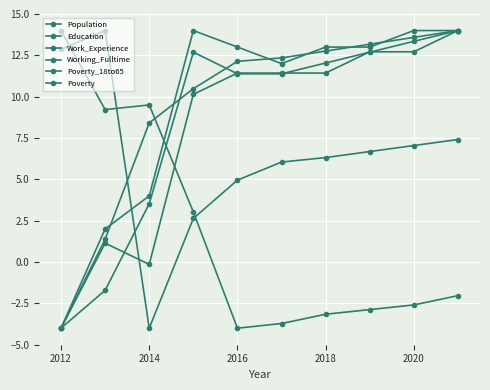

Does the chart have visible grid lines?

Yes